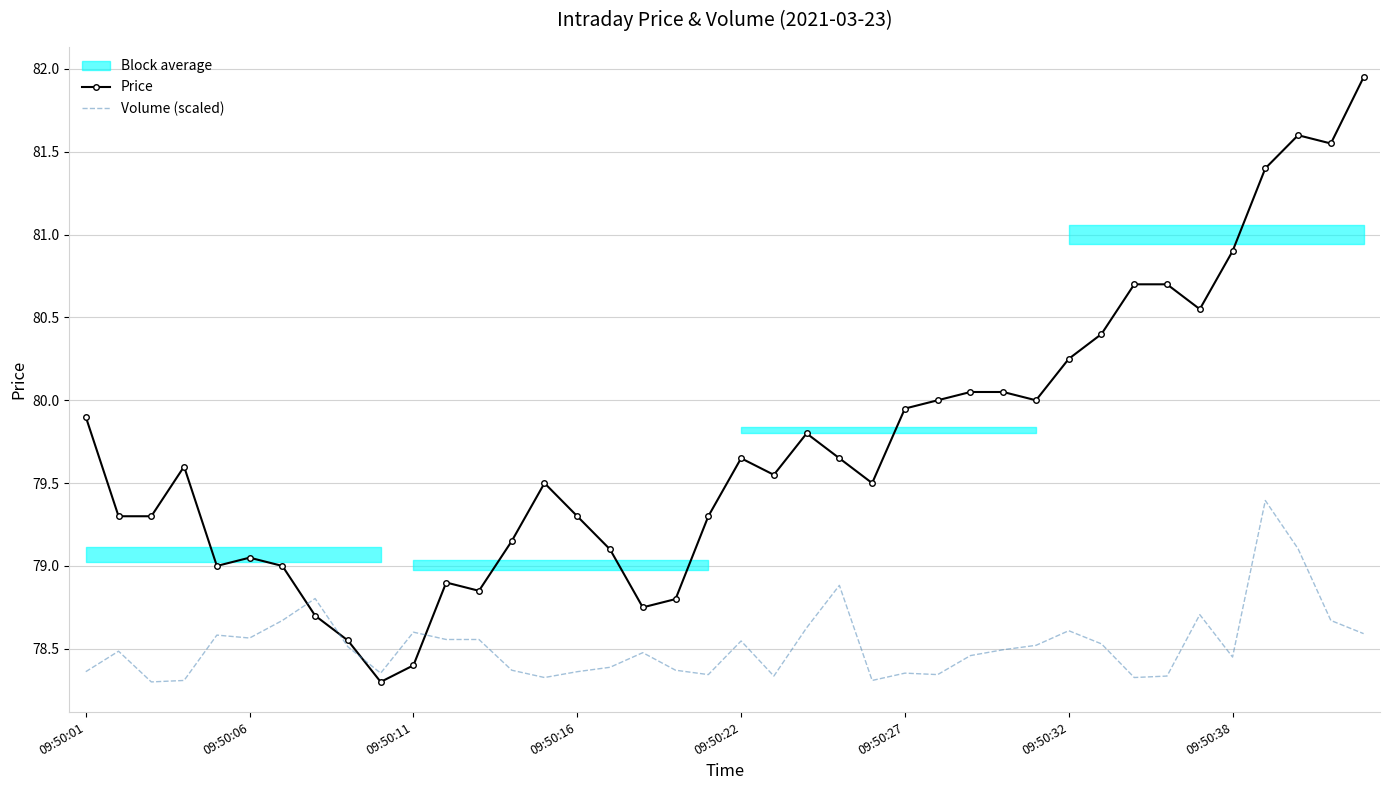

Is the value of Volume (scaled) at 18 greater than the value of Price at 9?

Yes